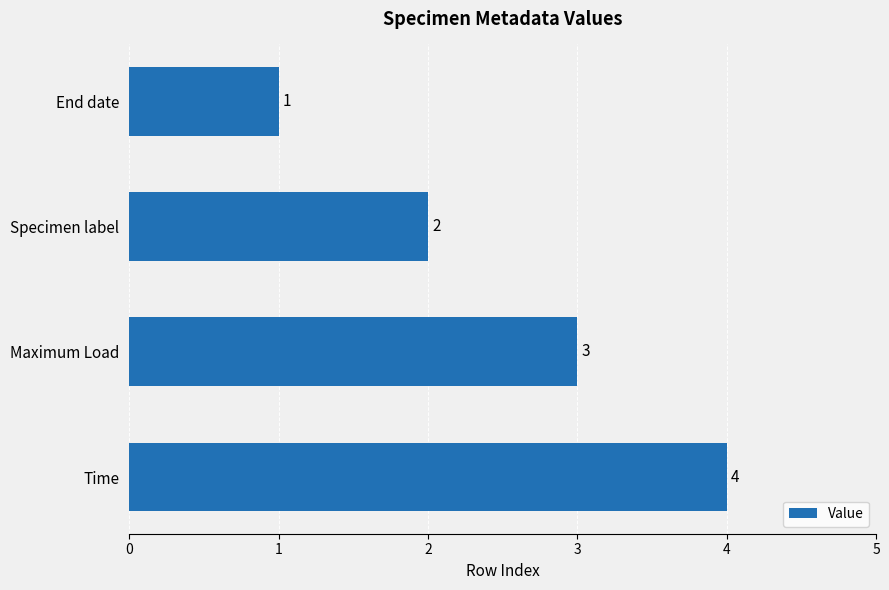

Does the chart contain stacked bars?

No